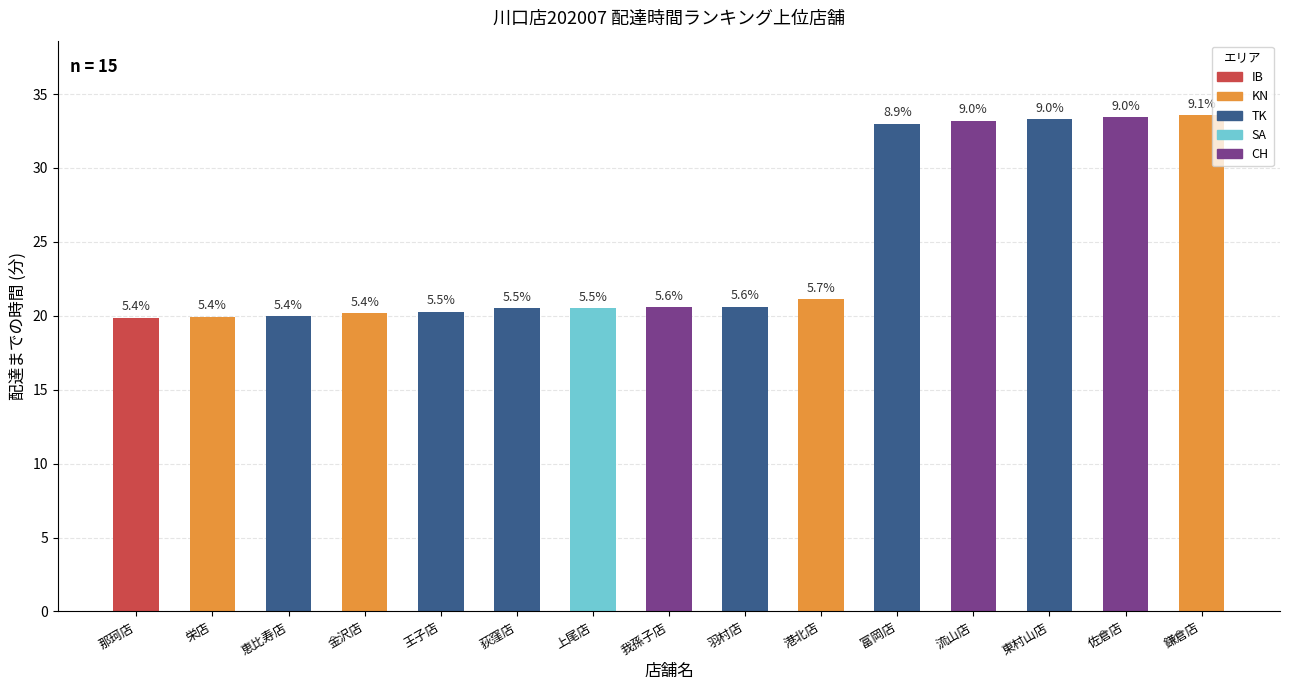

Reading left to right, extract all data points from this chart.

那珂店=19.9	栄店=19.9	恵比寿店=20.0	金沢店=20.2	王子店=20.3	荻窪店=20.5	上尾店=20.5	我孫子店=20.6	羽村店=20.6	港北店=21.1	富岡店=33.0	流山店=33.2	東村山店=33.3	佐倉店=33.4	鎌倉店=33.6